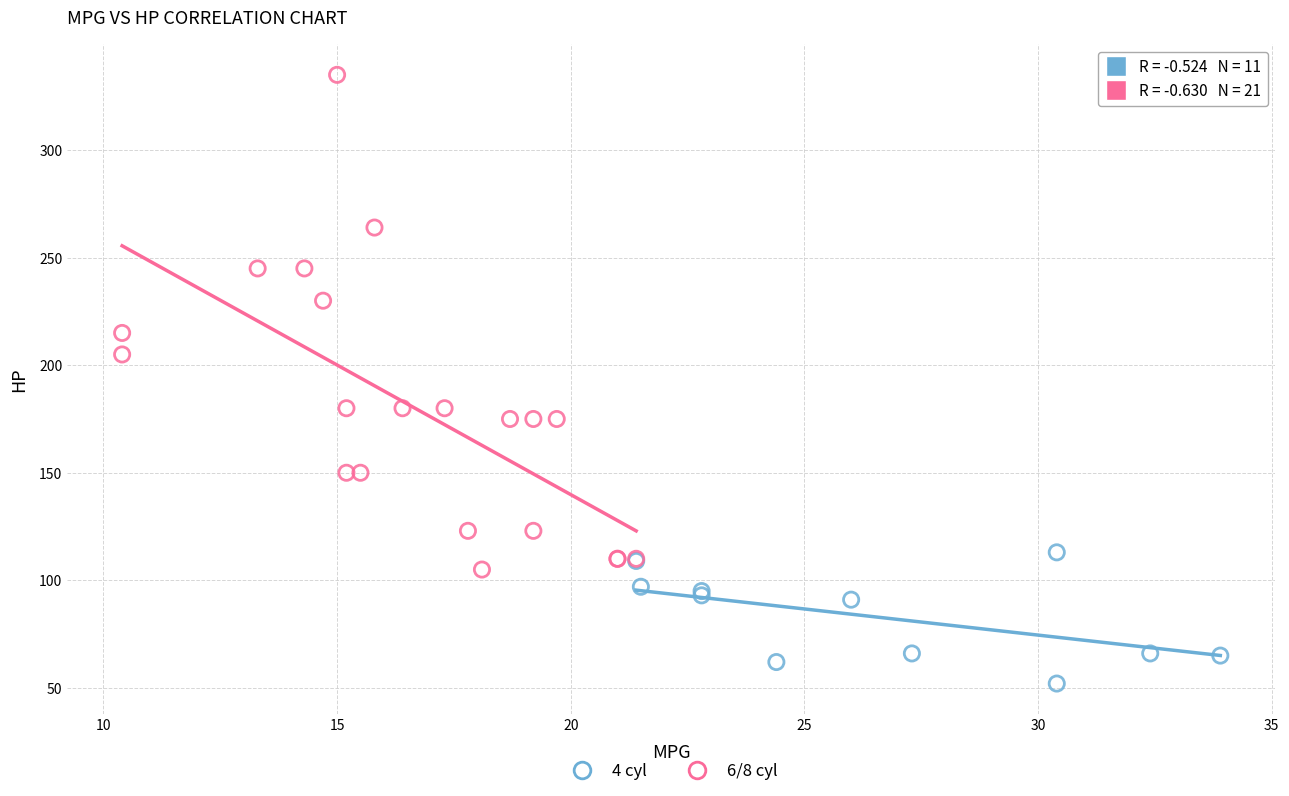

Which series reaches the maximum Y coordinate?

6/8 cyl